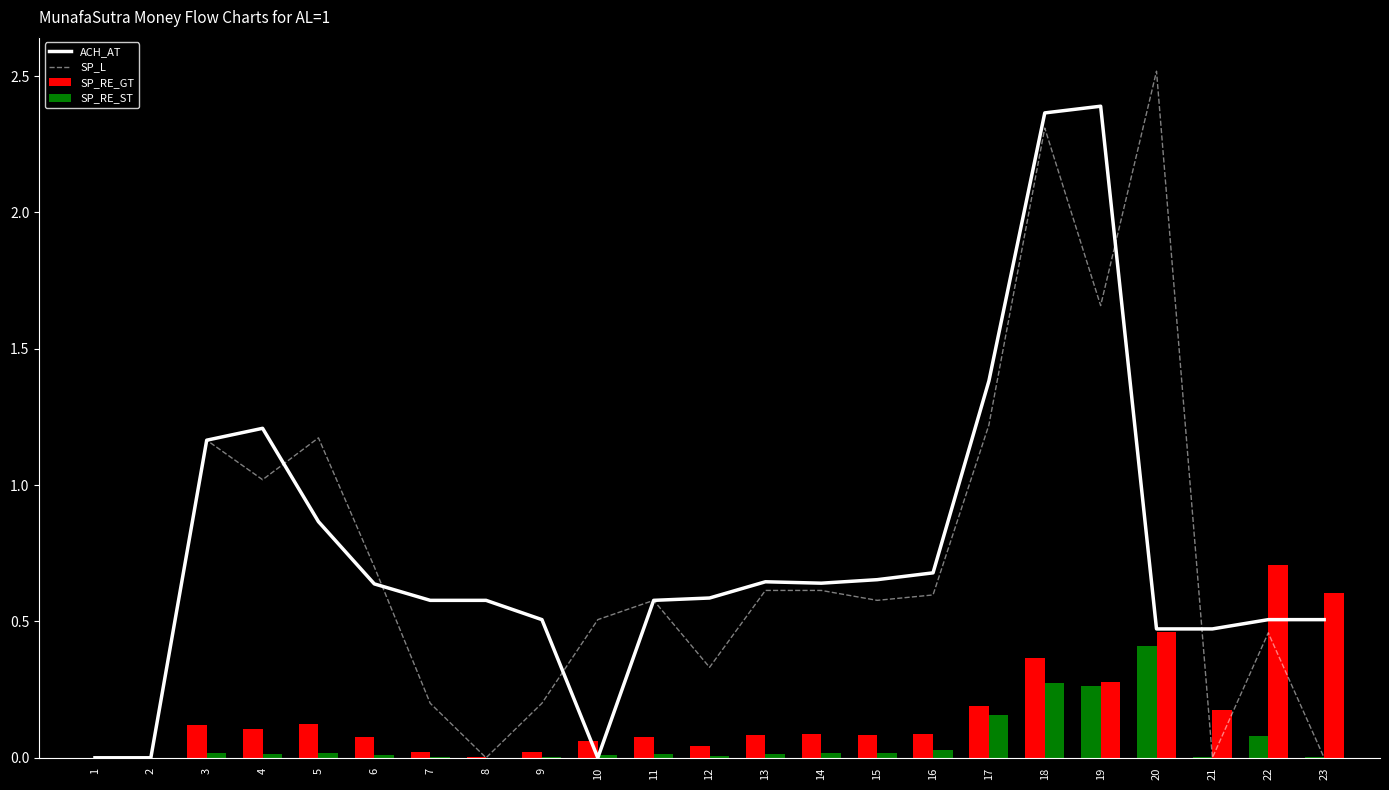

The ACH_AT series shows 0.6 at 13. True or false?

True